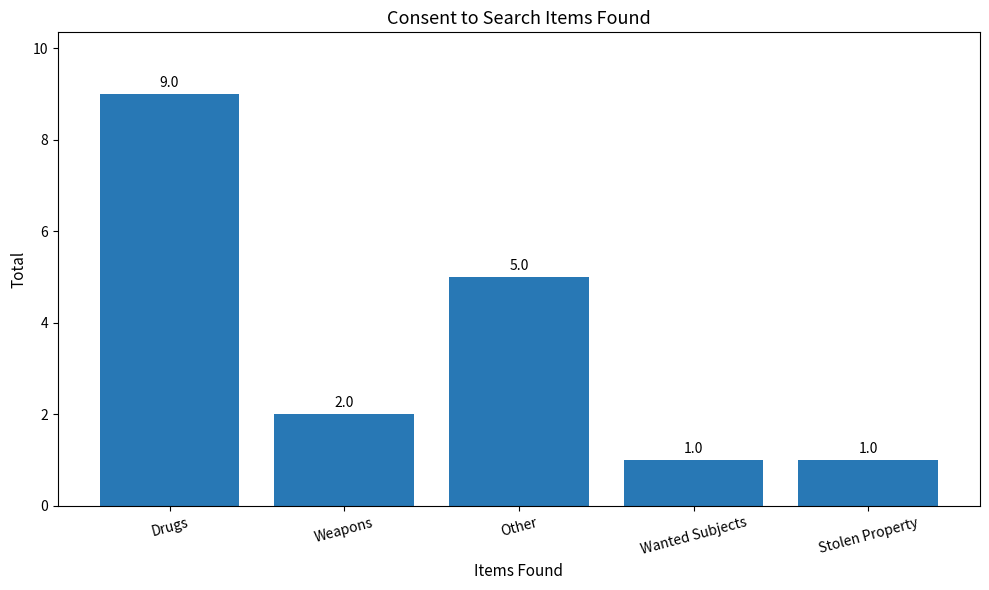

At which label does the data first exceed 2?

Drugs